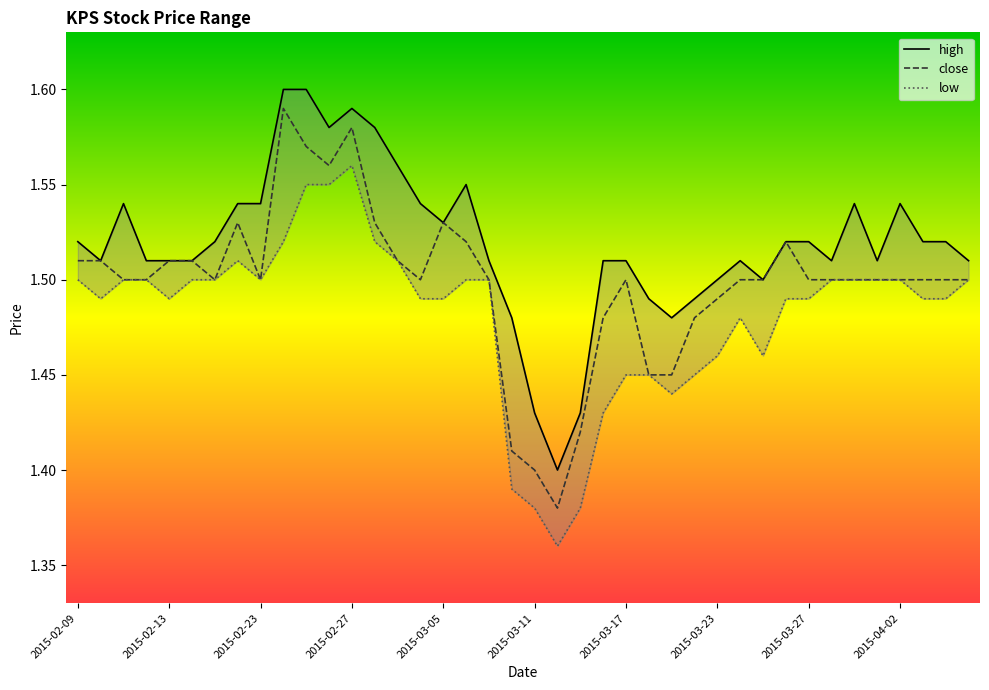

What is the label of the 15th point from the left?

2015-03-03